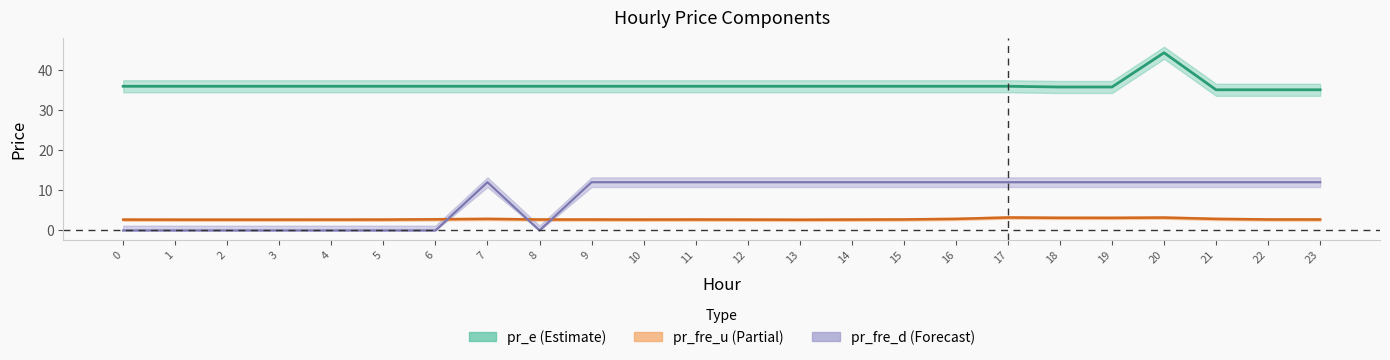

Count the number of data series in this chart.

3